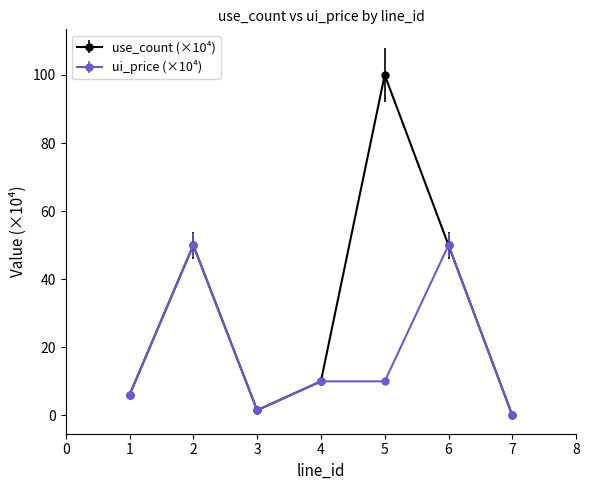

Is it true that ui_price (×10⁴) equals 1.5 at 3?

True